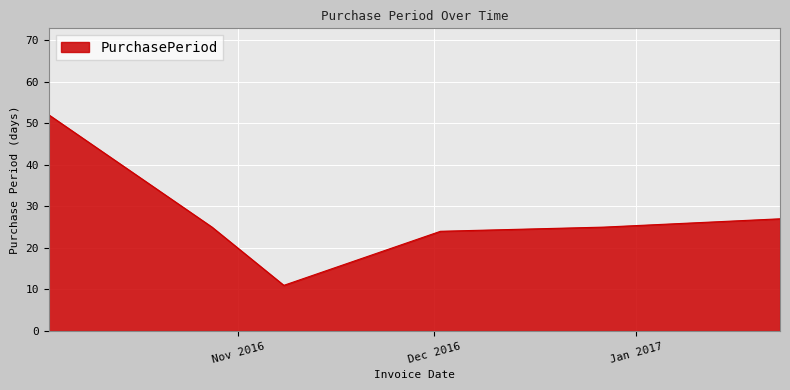

What is the smallest value displayed?

11